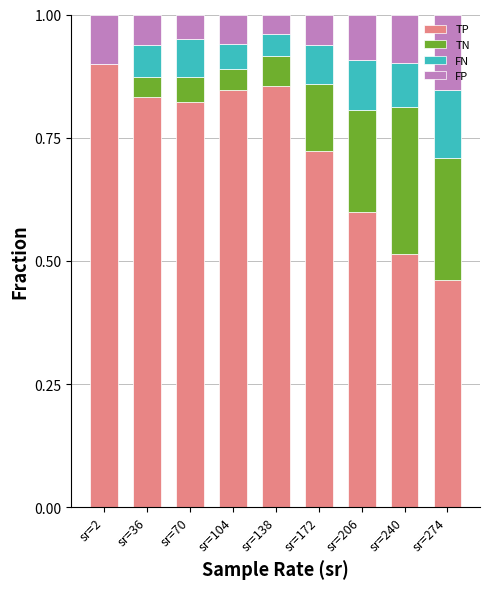

What are all the series names shown in the legend?

TP, TN, FN, FP